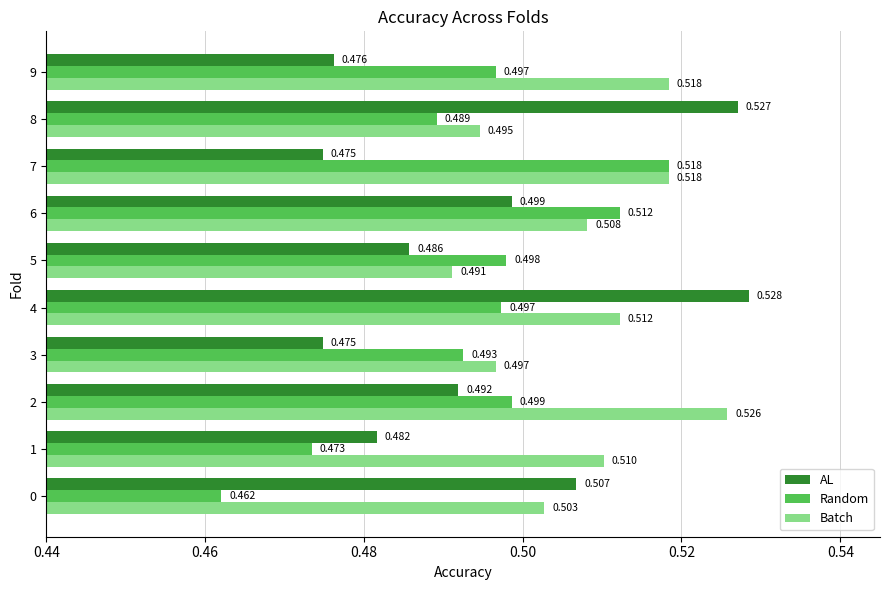

At which label does Batch reach its minimum?

5